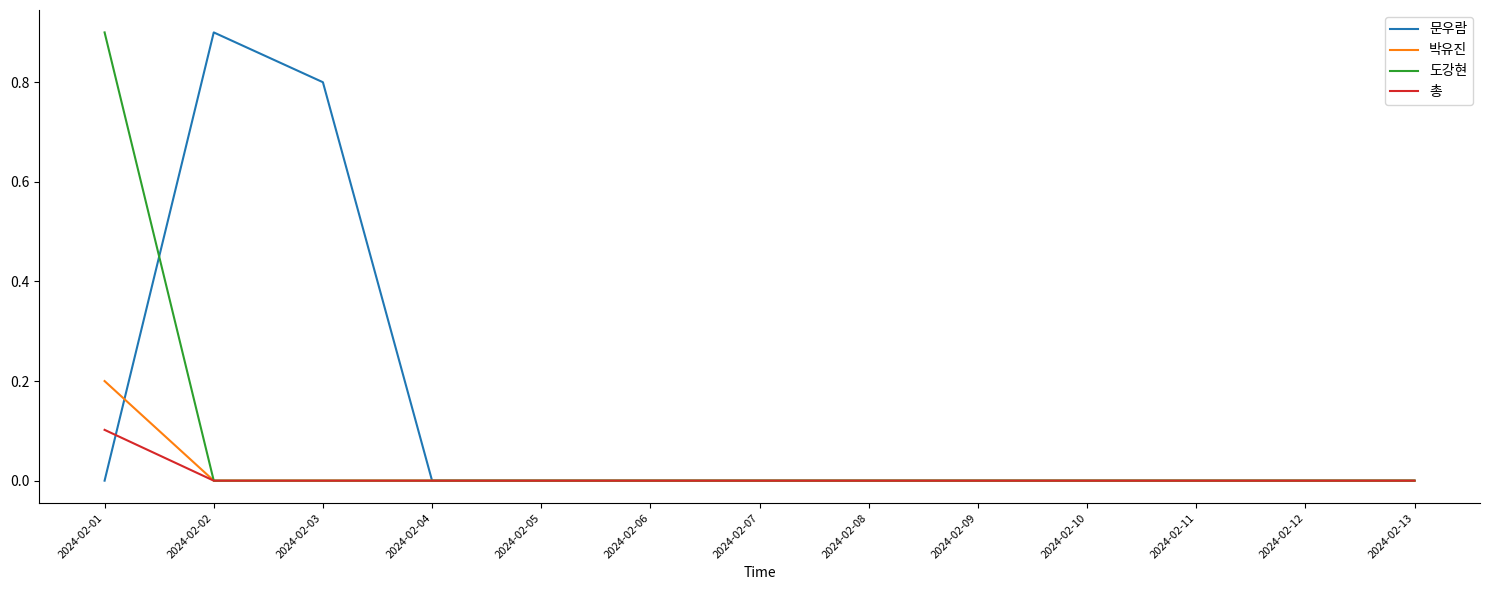

What is the maximum value shown in the chart?

0.9